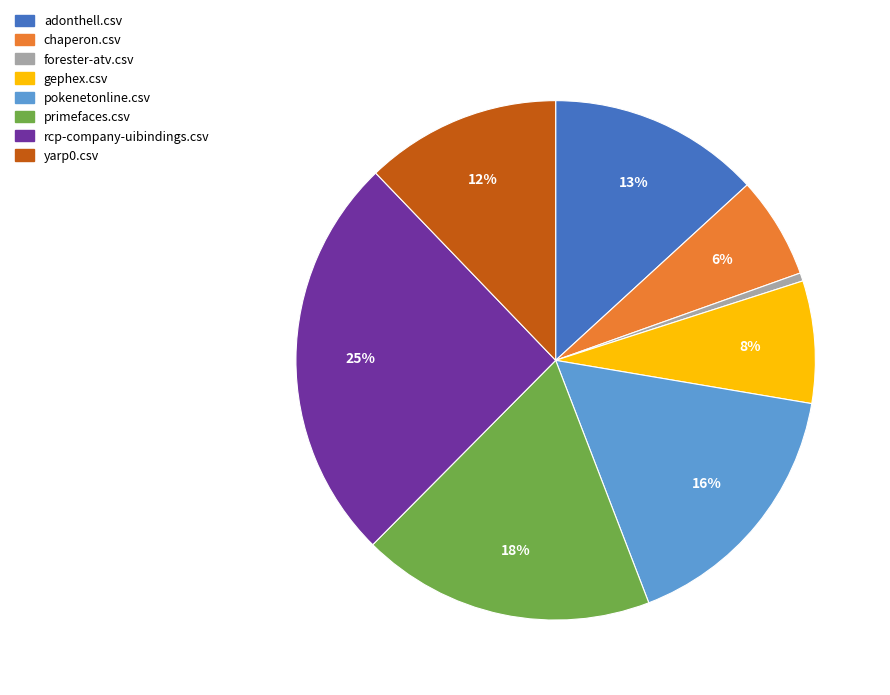

Is gephex.csv the majority of the pie?

No